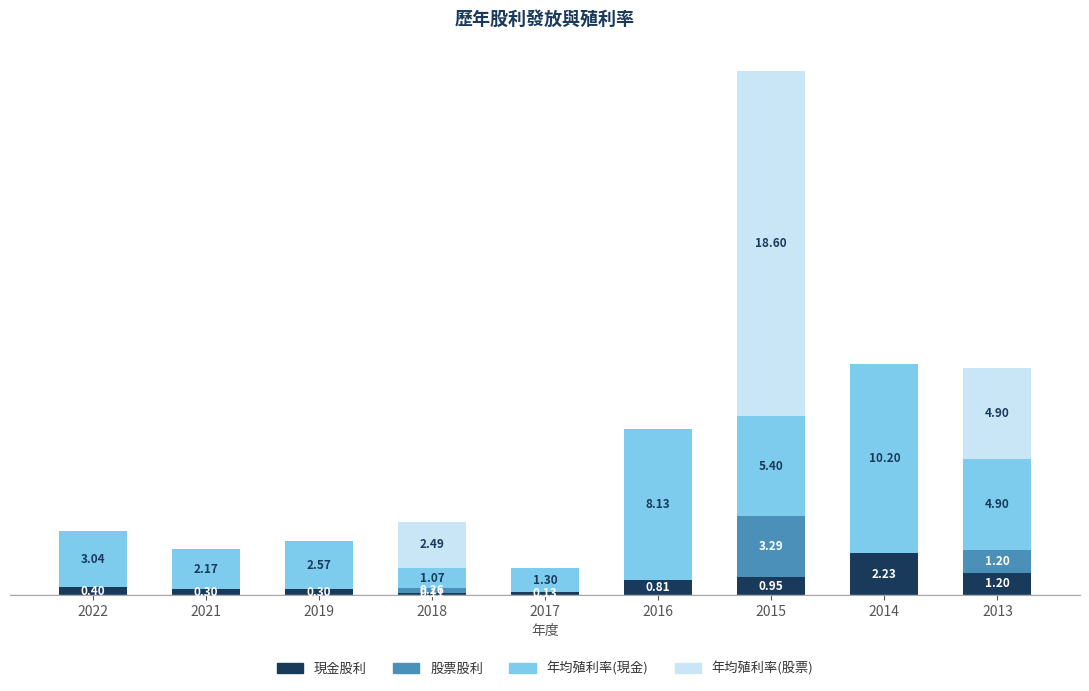

What are all the series names shown in the legend?

現金股利, 股票股利, 年均殖利率(現金), 年均殖利率(股票)